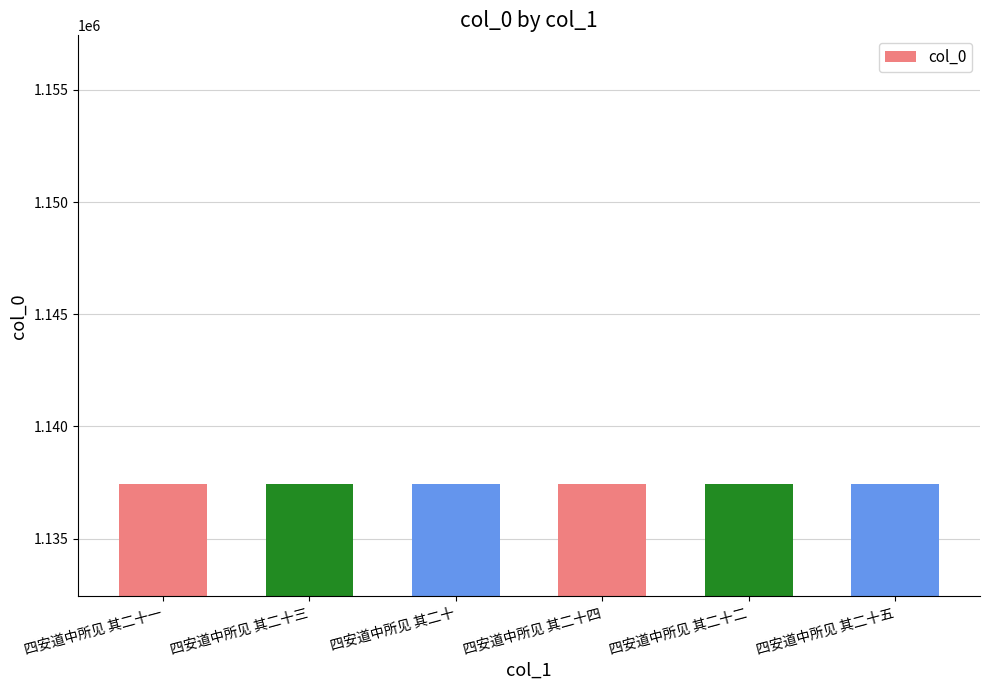

How many data points does each series have?

6